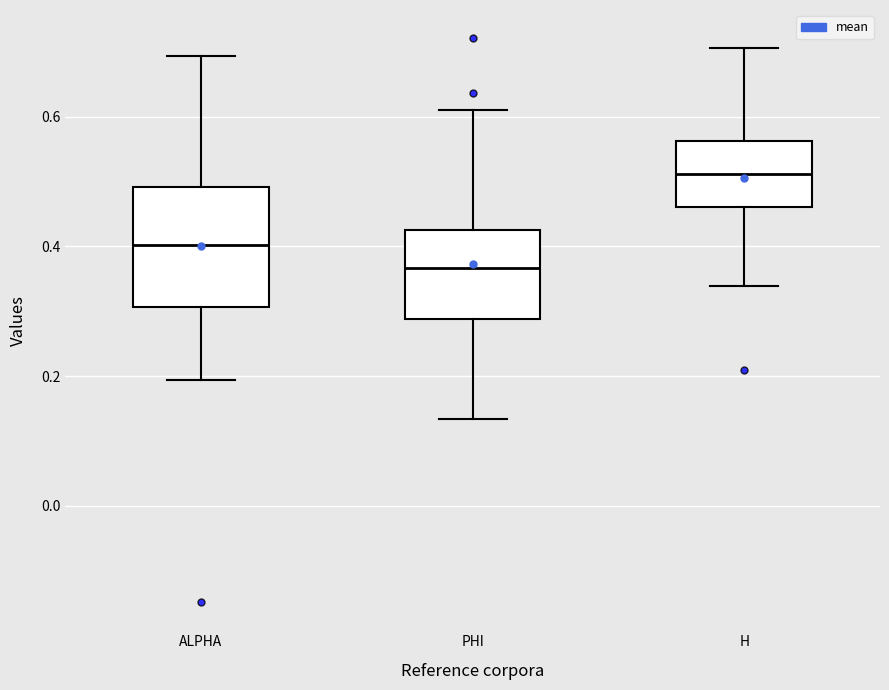

Where does the median line of the box for H sit on the y-axis? The values are not printed on the chart, so give them approximately, as read against the axis.

0.52